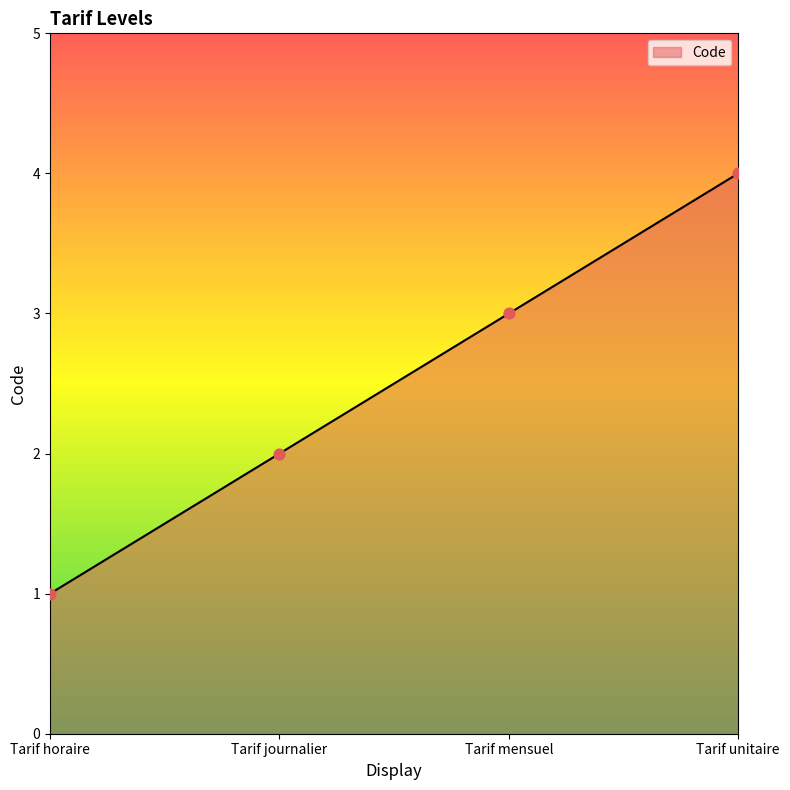

What is the change in value from Tarif horaire to Tarif journalier?

+1